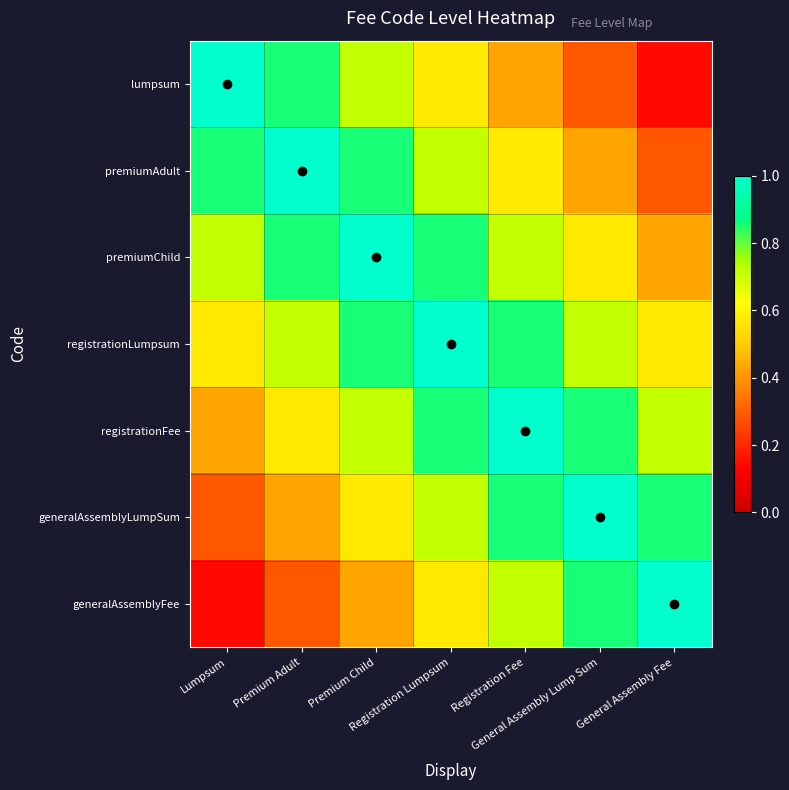

Reading left to right, list all the values displayed in this chart.

lumpsum: Lumpsum=1.0	Premium Adult=0.9	Premium Child=0.7	Registration Lumpsum=0.6	Registration Fee=0.4	General Assembly Lump Sum=0.3	General Assembly Fee=0.1
premiumAdult: Lumpsum=0.9	Premium Adult=1.0	Premium Child=0.9	Registration Lumpsum=0.7	Registration Fee=0.6	General Assembly Lump Sum=0.4	General Assembly Fee=0.3
premiumChild: Lumpsum=0.7	Premium Adult=0.9	Premium Child=1.0	Registration Lumpsum=0.9	Registration Fee=0.7	General Assembly Lump Sum=0.6	General Assembly Fee=0.4
registrationLumpsum: Lumpsum=0.6	Premium Adult=0.7	Premium Child=0.9	Registration Lumpsum=1.0	Registration Fee=0.9	General Assembly Lump Sum=0.7	General Assembly Fee=0.6
registrationFee: Lumpsum=0.4	Premium Adult=0.6	Premium Child=0.7	Registration Lumpsum=0.9	Registration Fee=1.0	General Assembly Lump Sum=0.9	General Assembly Fee=0.7
generalAssemblyLumpSum: Lumpsum=0.3	Premium Adult=0.4	Premium Child=0.6	Registration Lumpsum=0.7	Registration Fee=0.9	General Assembly Lump Sum=1.0	General Assembly Fee=0.9
generalAssemblyFee: Lumpsum=0.1	Premium Adult=0.3	Premium Child=0.4	Registration Lumpsum=0.6	Registration Fee=0.7	General Assembly Lump Sum=0.9	General Assembly Fee=1.0